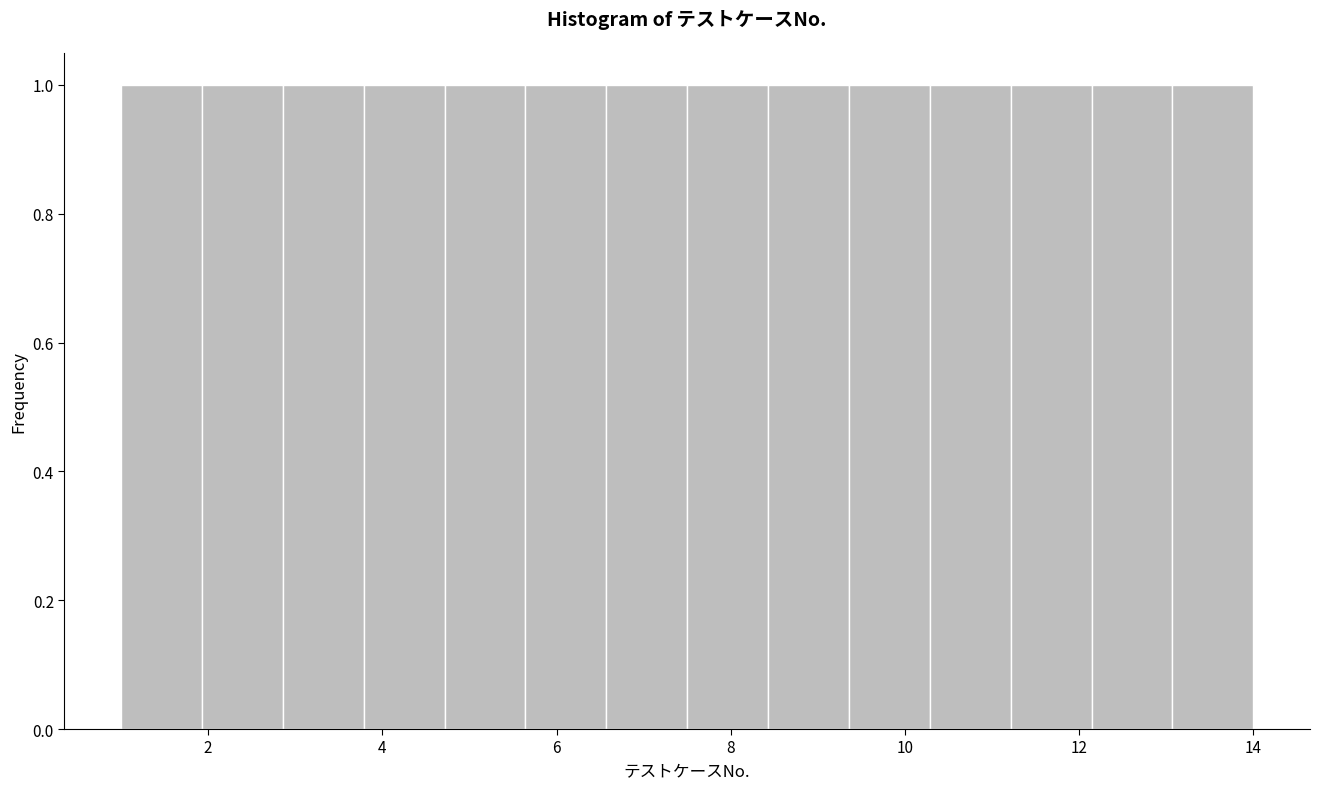

What is the height of the bar covering 11.2 to 12.2 on the x-axis? Neither the bar edges nor the heights are printed on the chart, so give them approximately, as read against the axes.

1